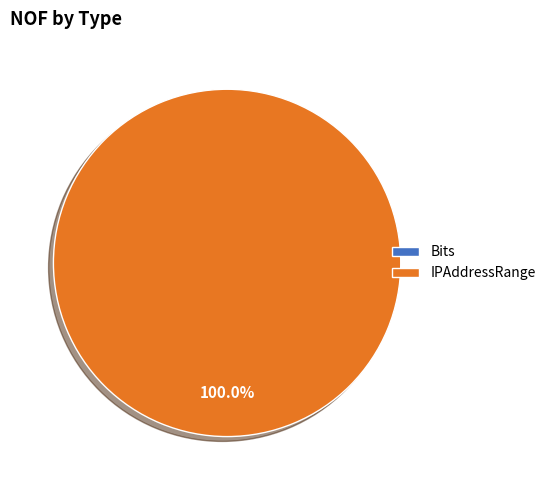

Count the number of slices in the pie.

2